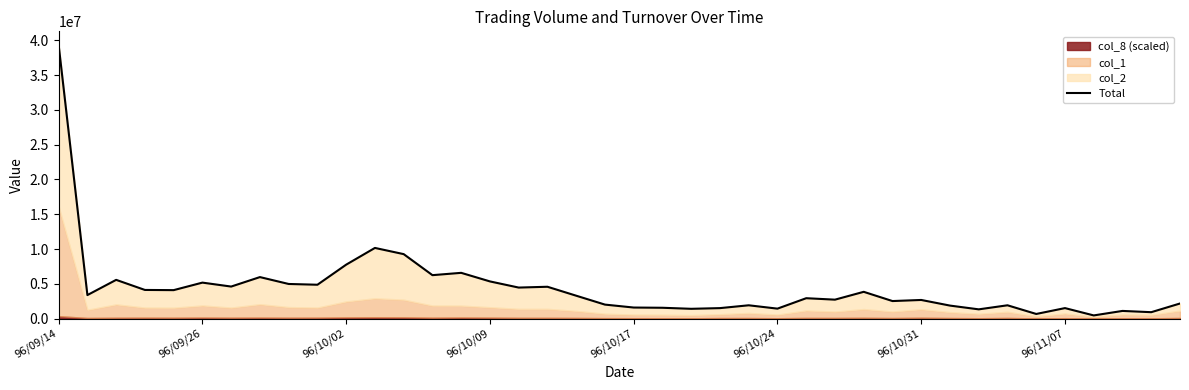

The chart shows a value of 2675180 at 96/10/31. True or false?

True